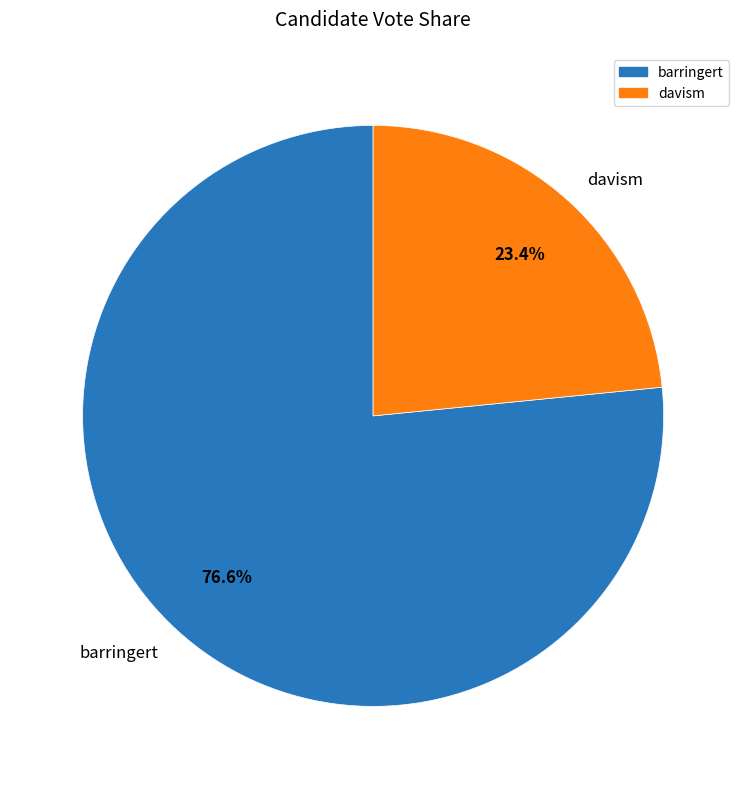

What is the ratio of the value at davism to the value at barringert?

0.3